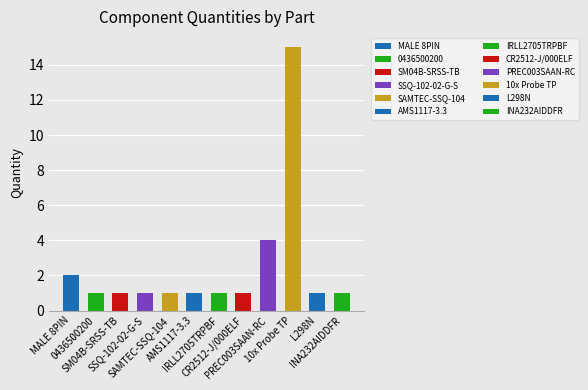

What position from the right is SAMTEC-SSQ-104?

8